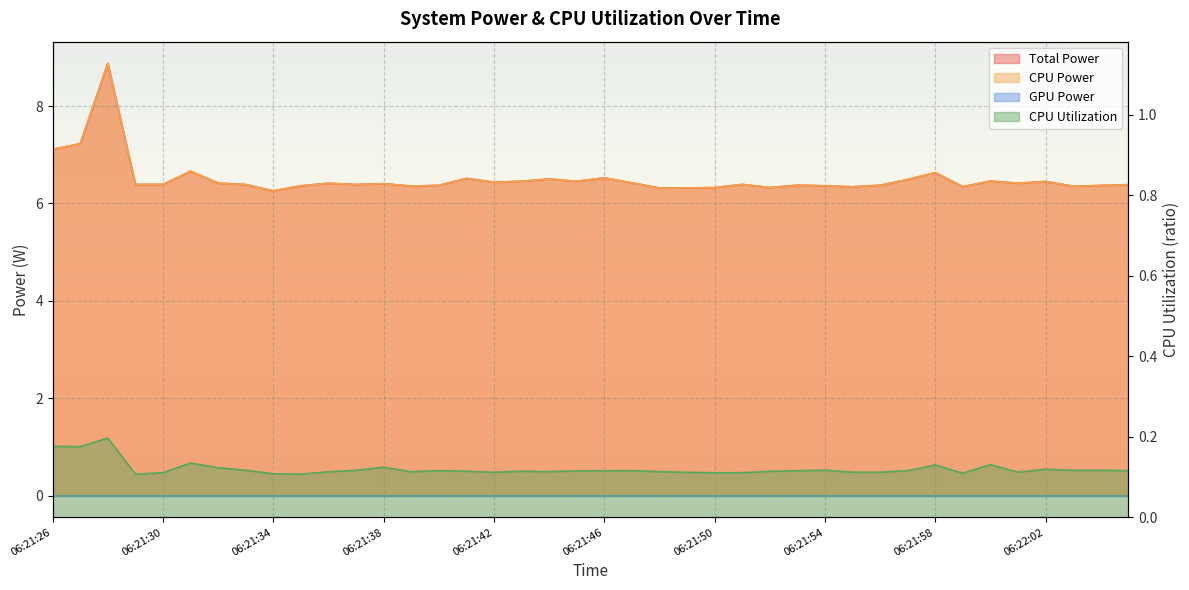

At which category is the sum across all series the highest?

06:21:28